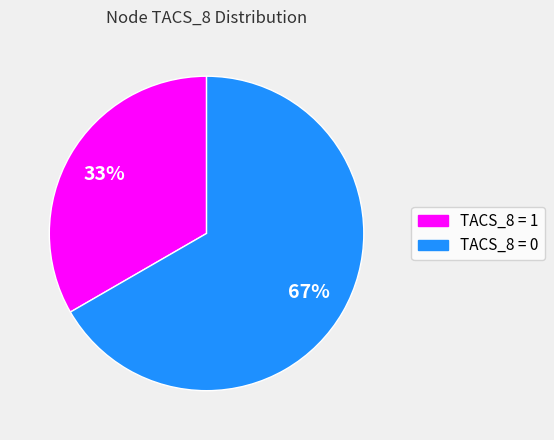

To the nearest percent, what is the average slice percentage?

50%